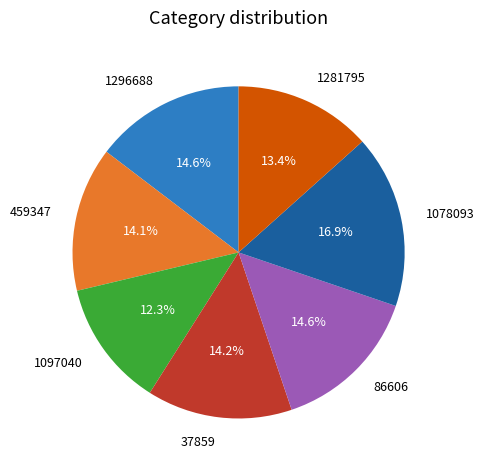

What is the smallest slice in the pie chart?

1097040